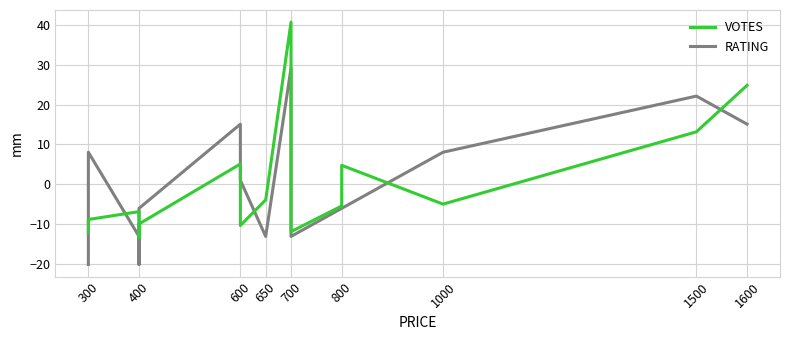

The VOTES series shows 13.1 at 1500. True or false?

True